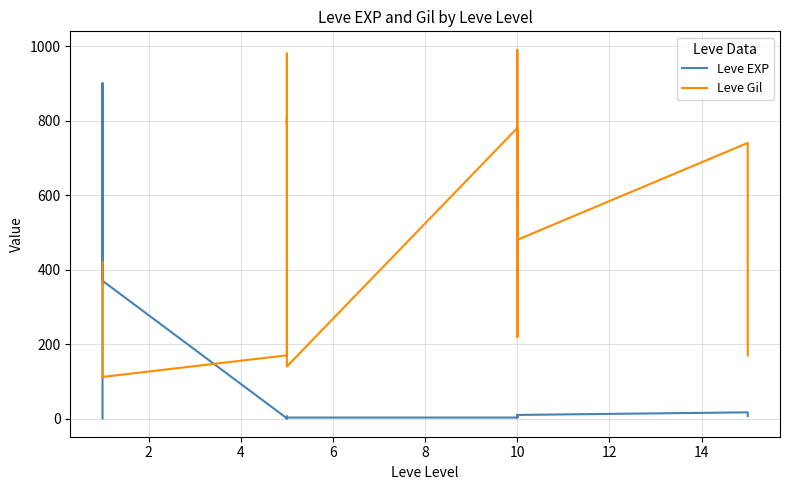

How many values in the Leve Gil series exceed 280?

9